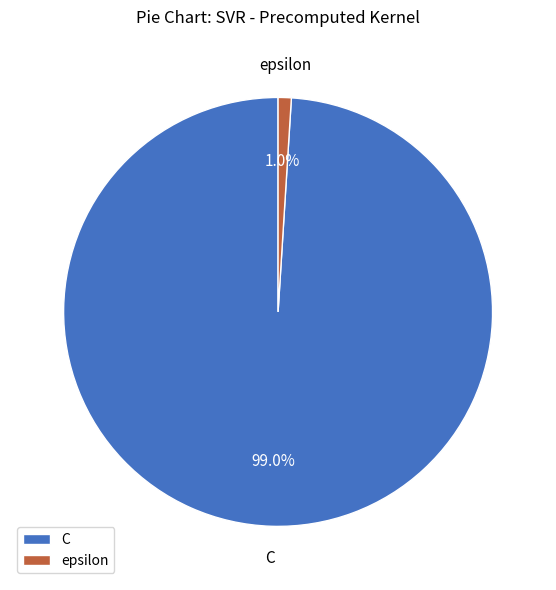

The C slice represents 99% of the pie. True or false?

True